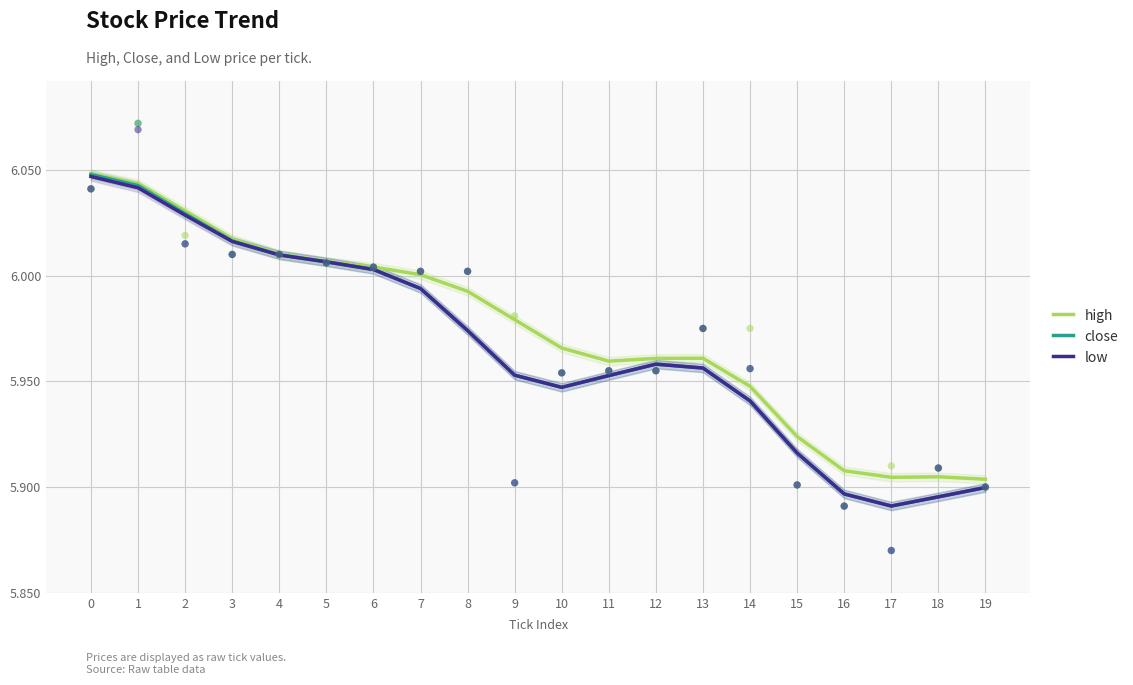

Which series has the largest Y range (max minus min)?

close